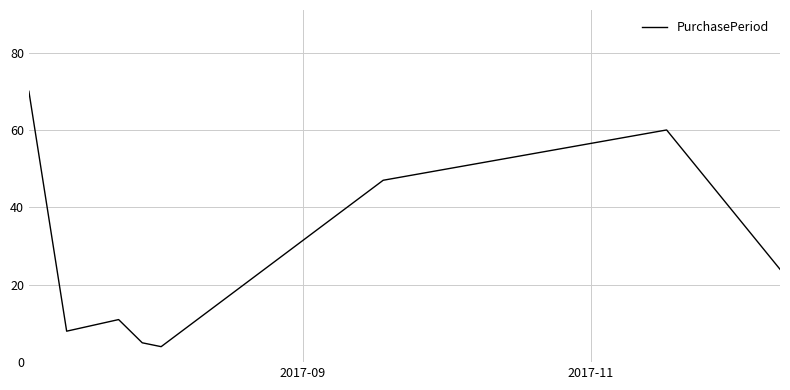

True or false: the data has more than 0 interior local peaks.

True